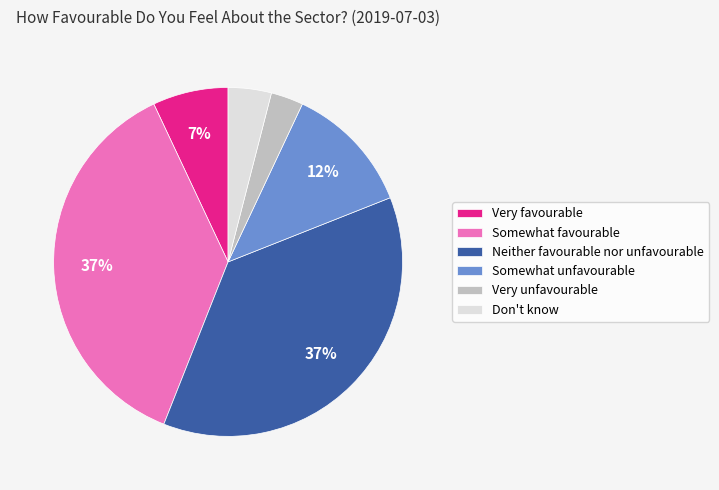

To the nearest percent, what is the difference between the largest and smallest slice percentages?

34%